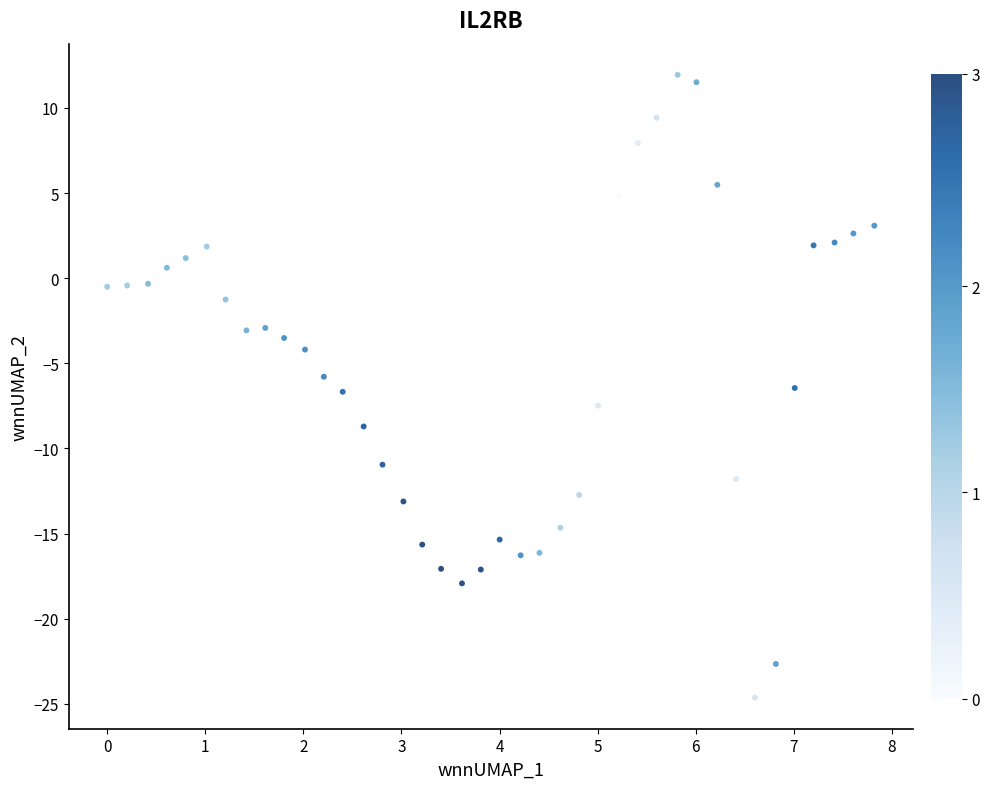

What is the range of X values (max minus min)?

7.8